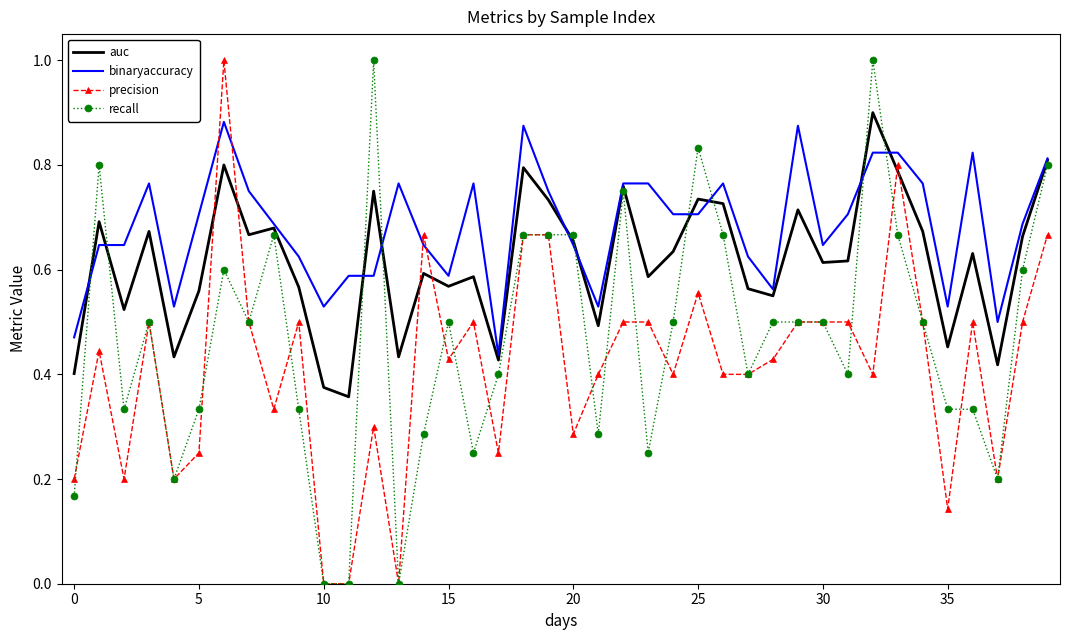

True or false: binaryaccuracy and recall intersect in this chart.

True